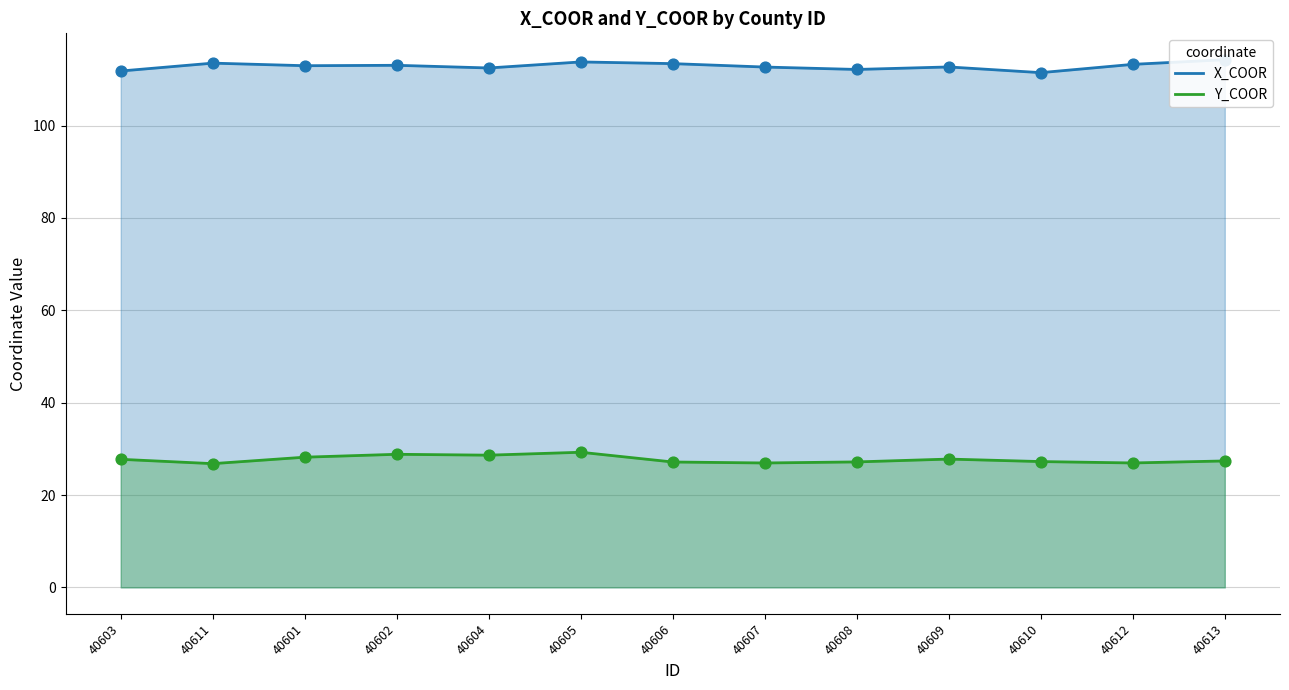

What is the total value across all series at 40611?

140.3